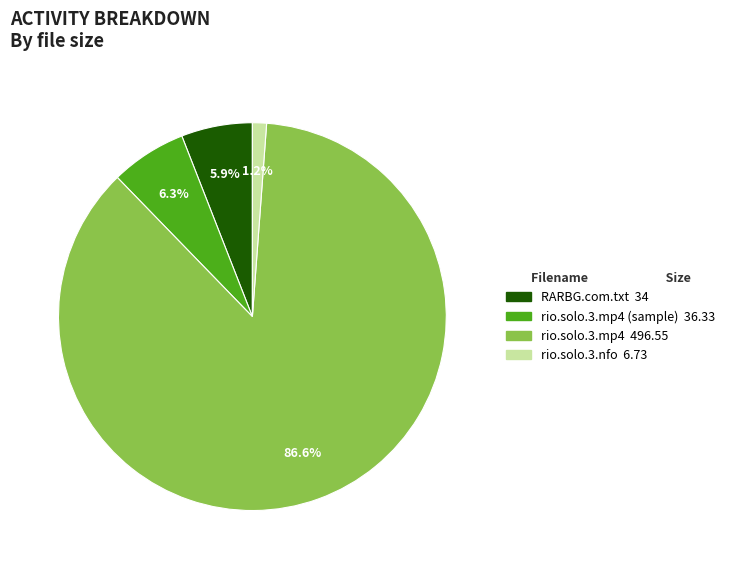

Does any single category account for the majority?

Yes